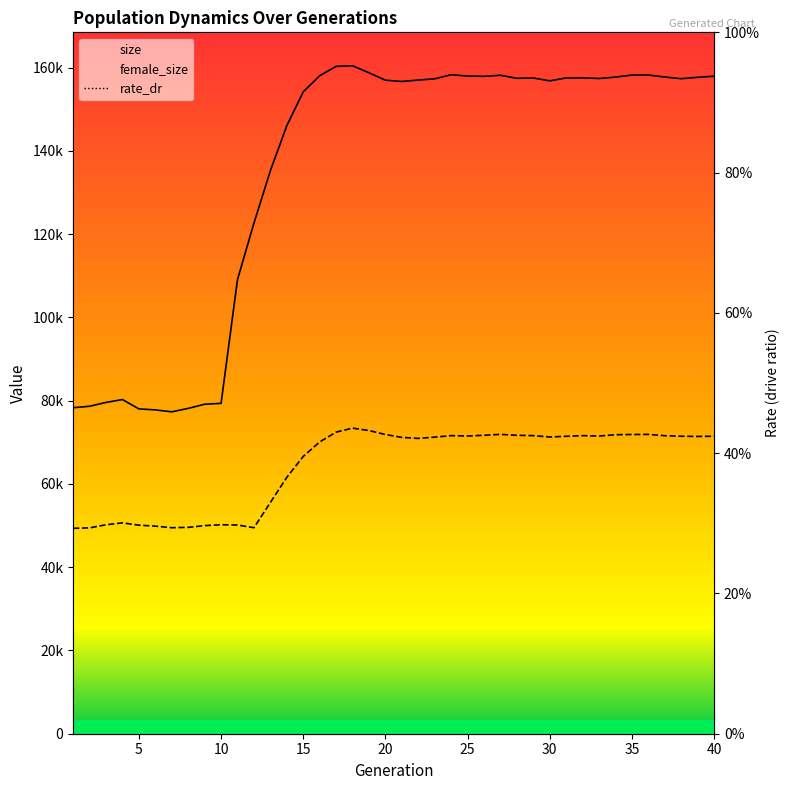

True or false: female_size has more than 0 interior local peaks.

True